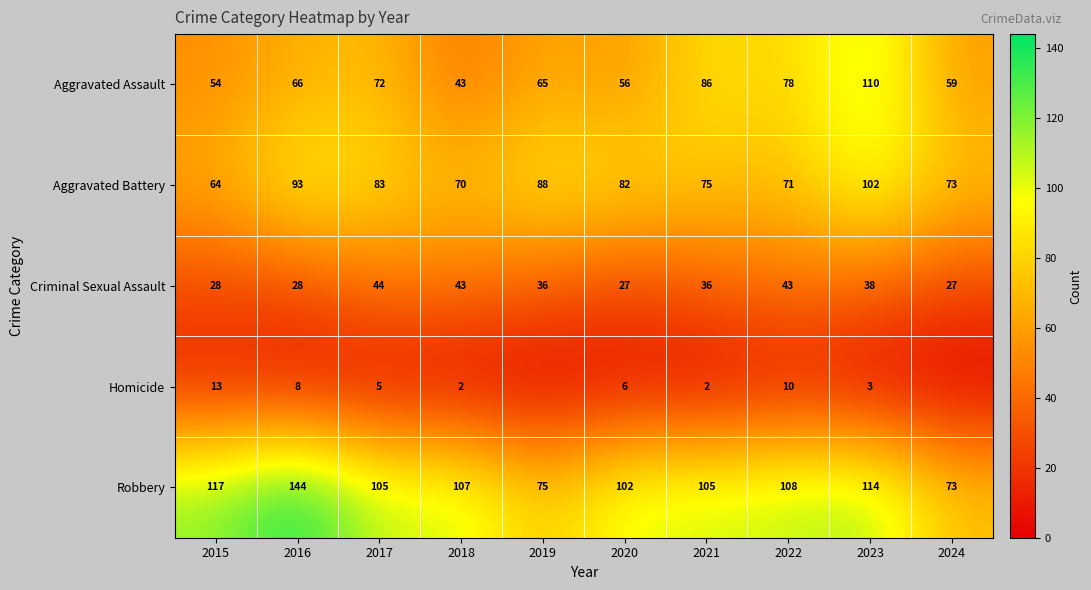

What is the total value across all series at 2022?

310